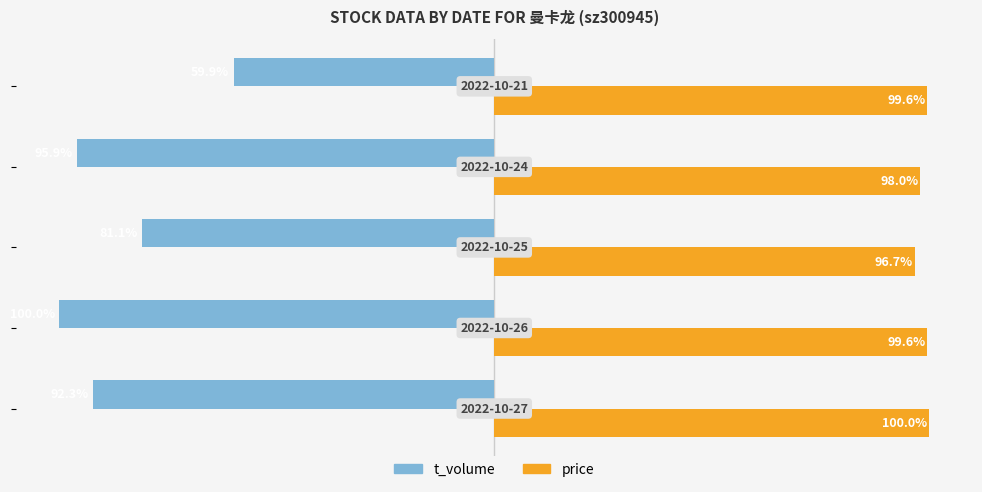

Which series has the widest spread of values?

t_volume